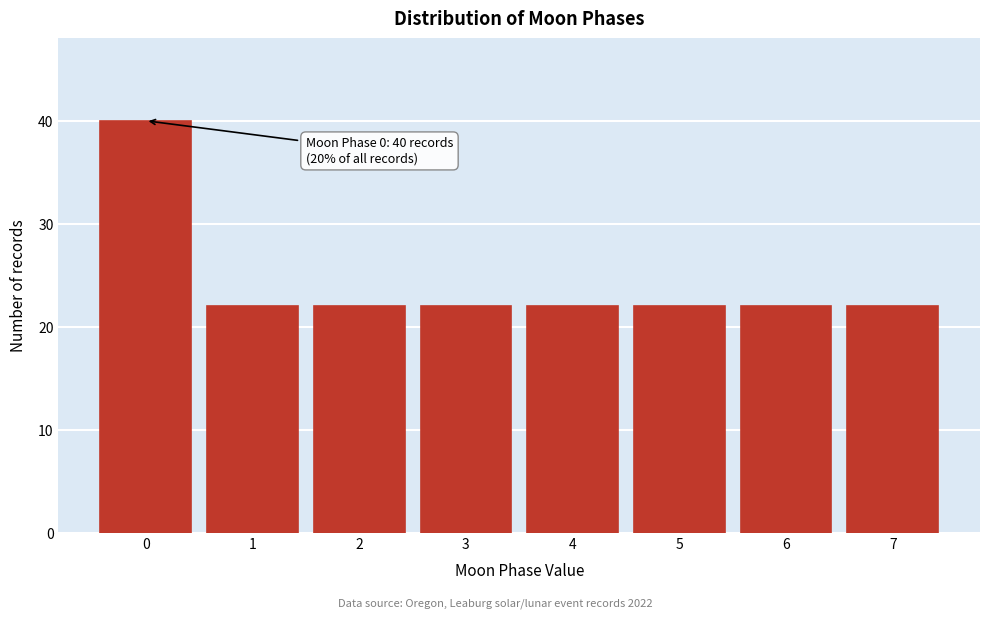

Reading left to right, extract all data points from this chart.

0=40	1=22	2=22	3=22	4=22	5=22	6=22	7=22